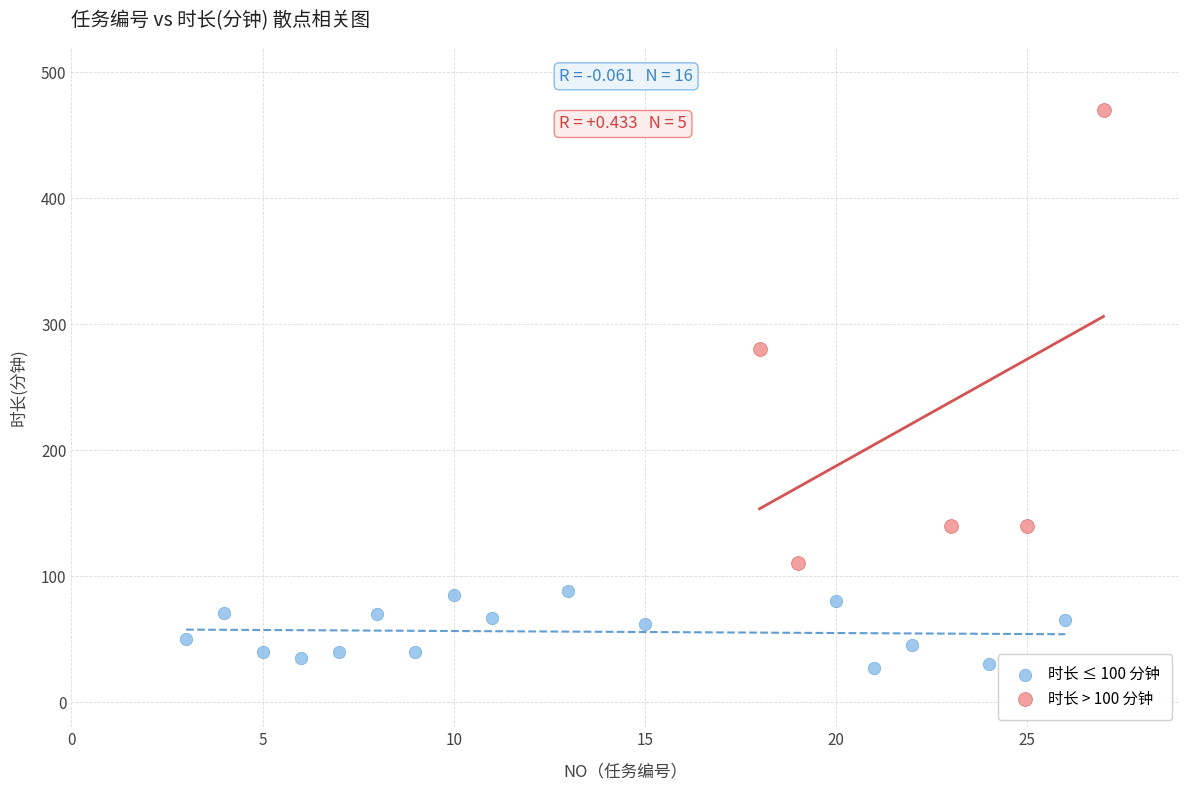

Which series has the widest spread of Y values?

时长 > 100 分钟